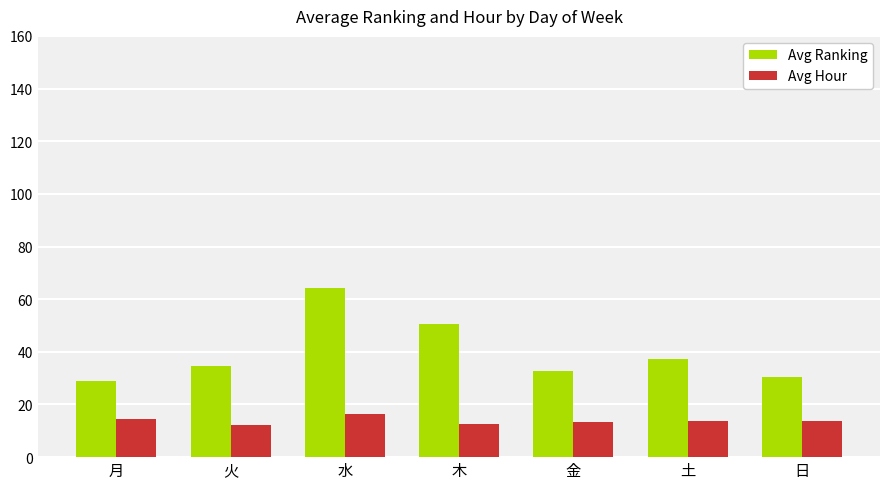

What value does the Avg Hour series have at 水?

16.2